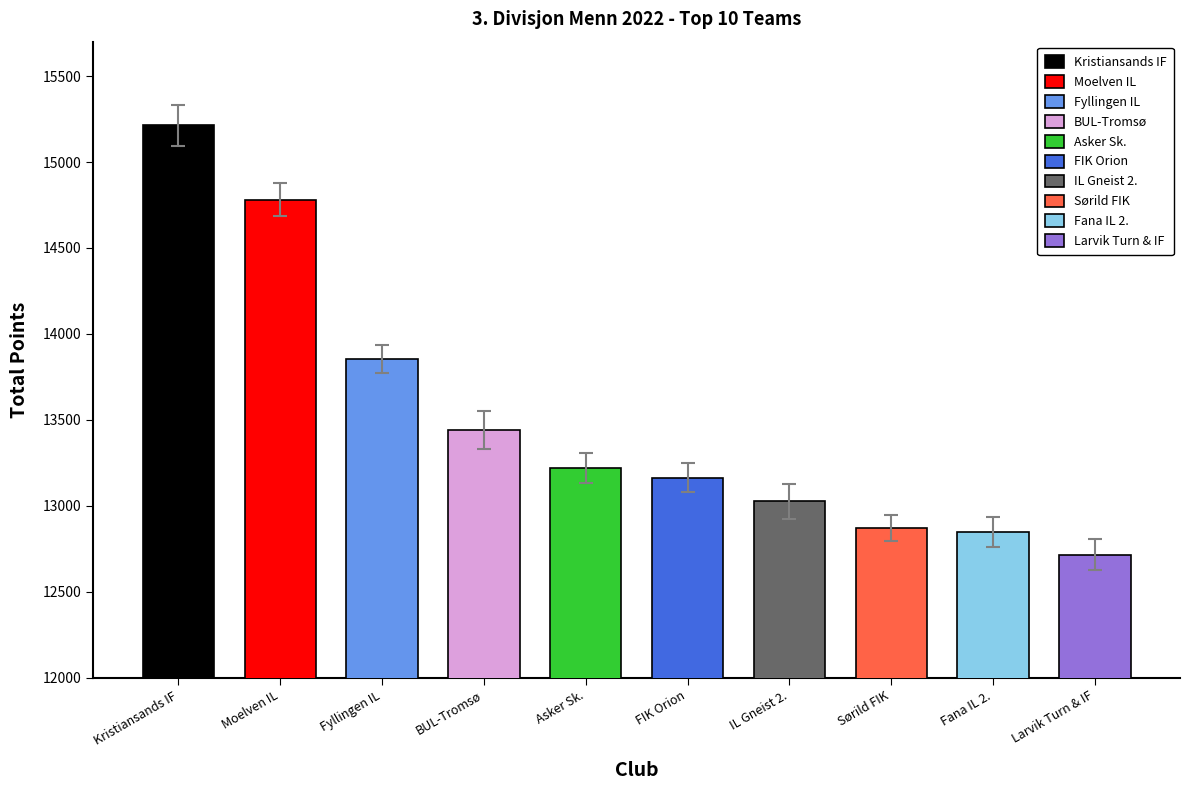

What is the difference between the Rank values at IL Gneist 2. and Fyllingen IL?

4